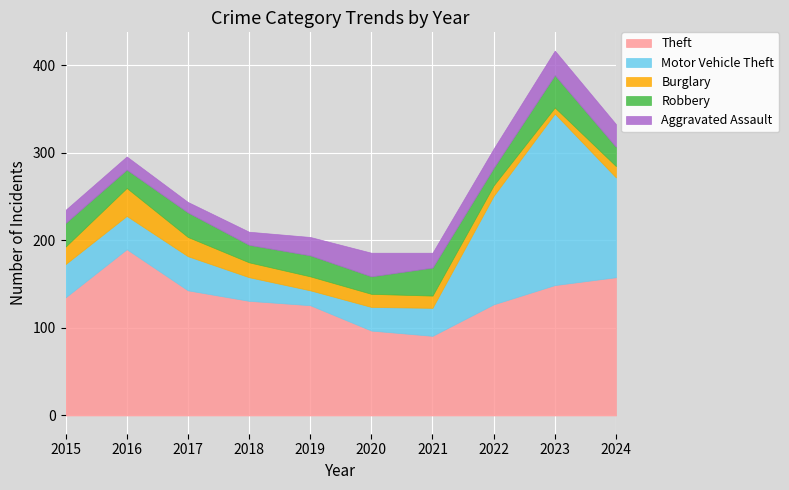

At how many categories does at least one series exceed 142?

4